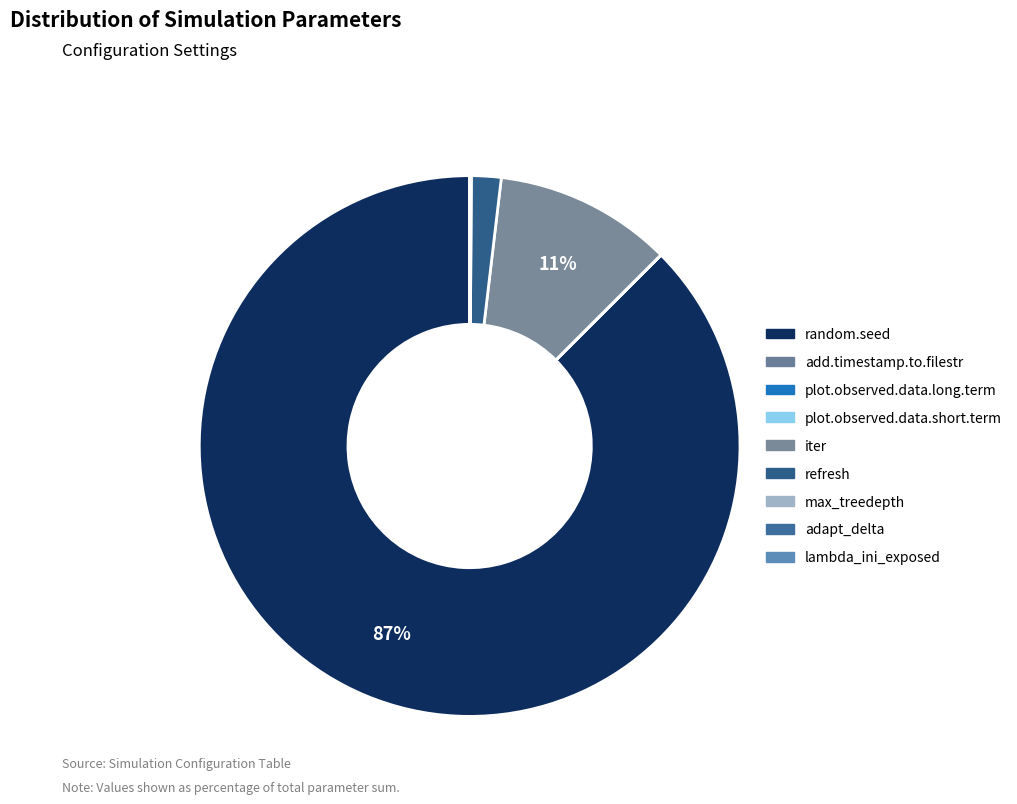

Count the number of slices in the pie.

9